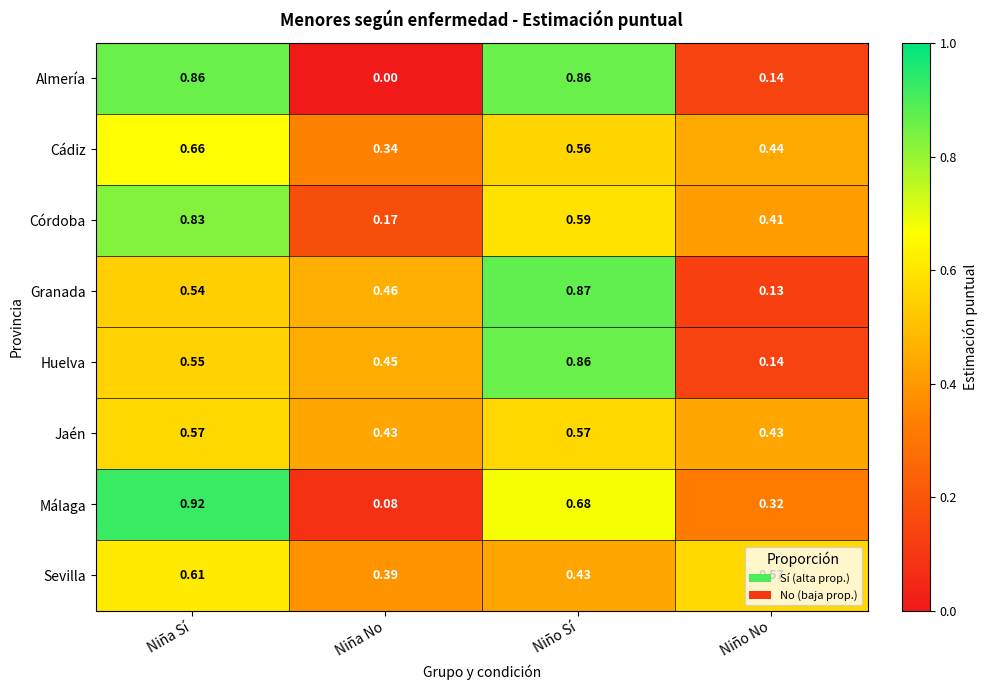

Between Niña Sí and Niña No, which series saw the biggest shift?

Almería